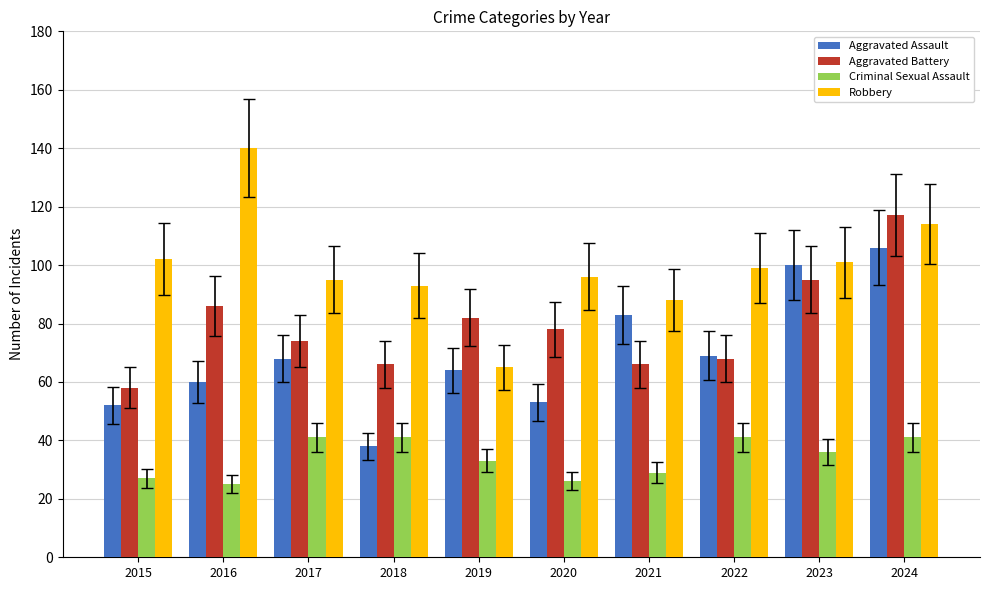

Reading left to right, what are all the values shown in this chart?

Aggravated Assault: 52	60	68	38	64	53	83	69	100	106
Aggravated Battery: 58	86	74	66	82	78	66	68	95	117
Criminal Sexual Assault: 27	25	41	41	33	26	29	41	36	41
Robbery: 102	140	95	93	65	96	88	99	101	114